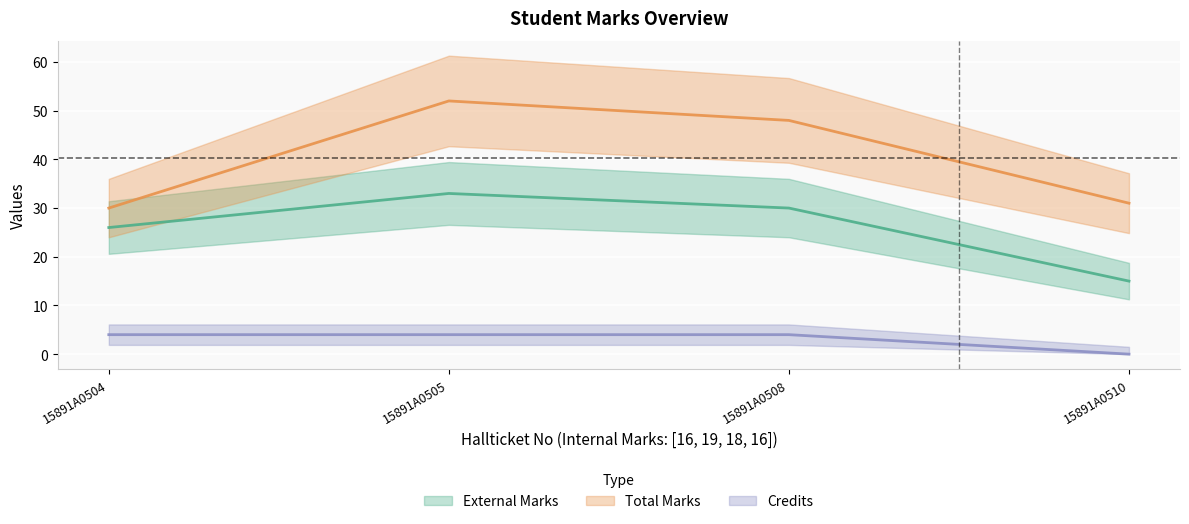

At how many categories does at least one series exceed 2?

4